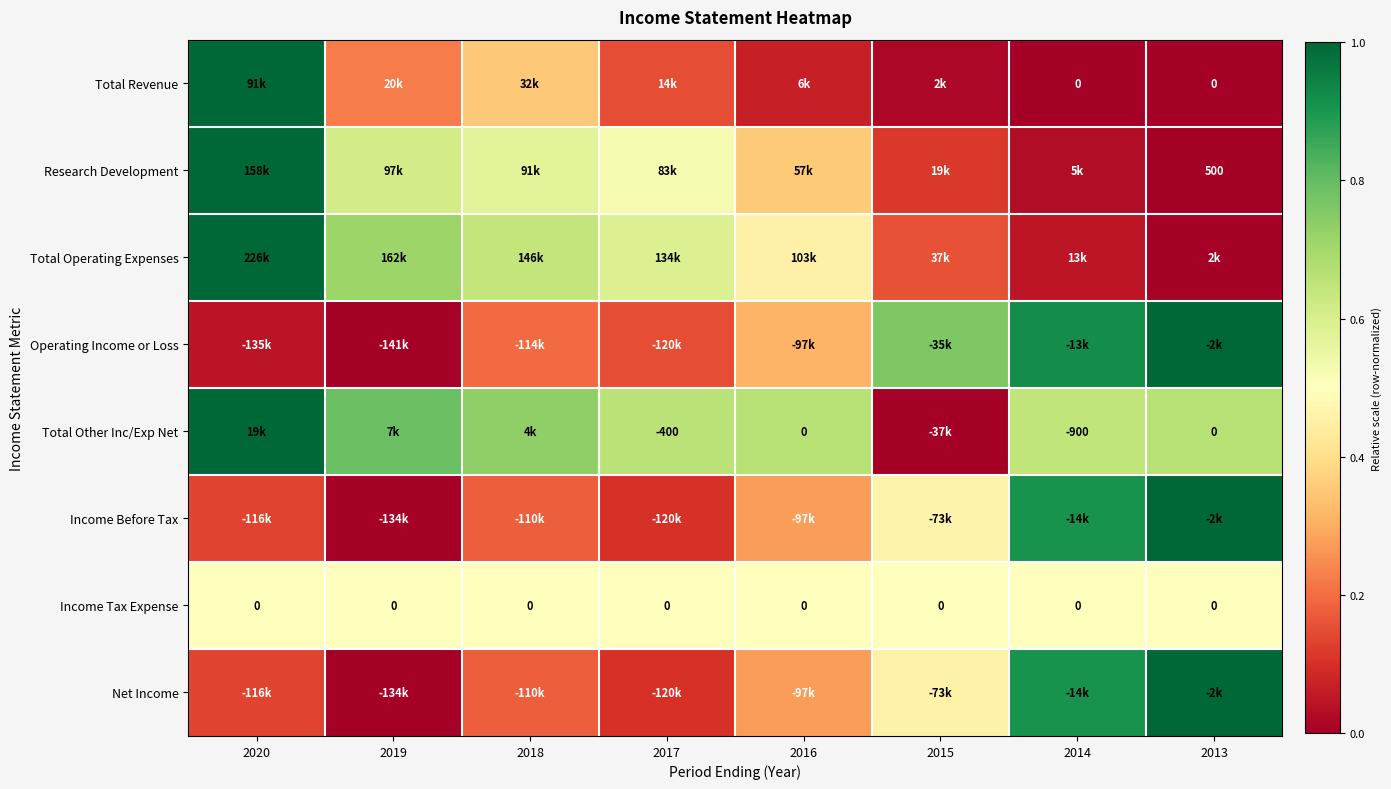

Count the number of categories in the chart.

8